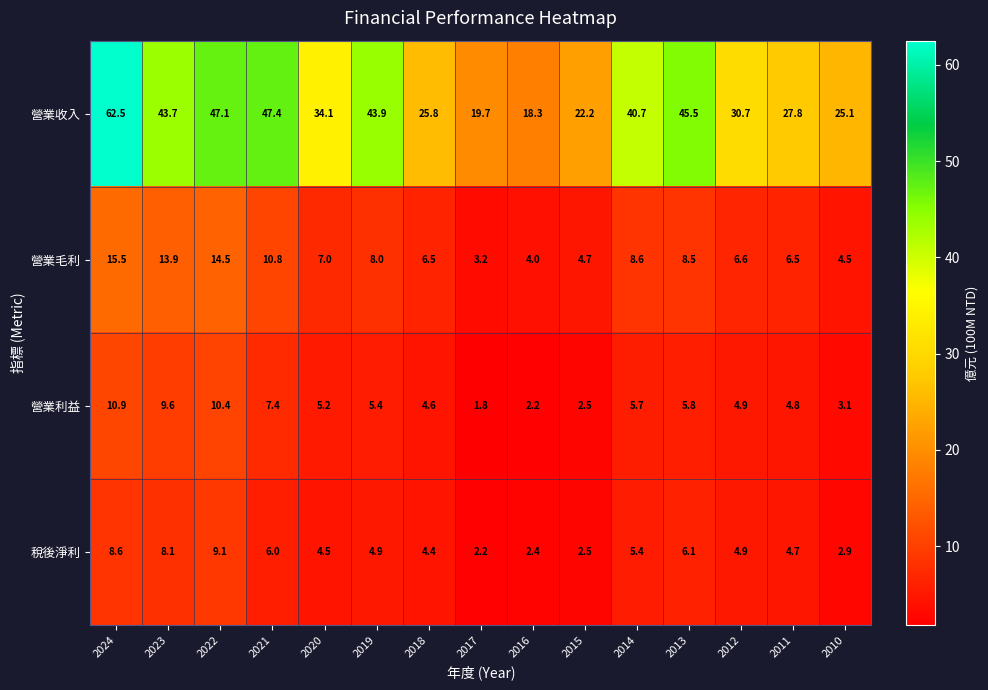

At how many categories does at least one series exceed 13?

15